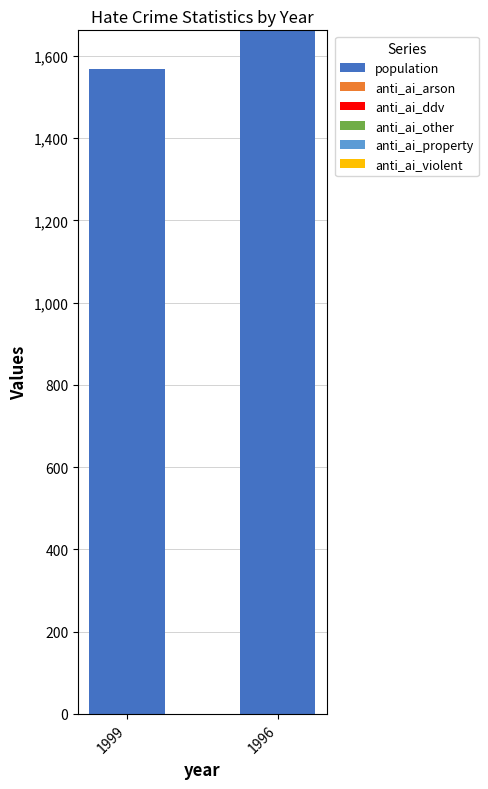

What is the ratio of the value at 1999 to the value at 1996?

0.9